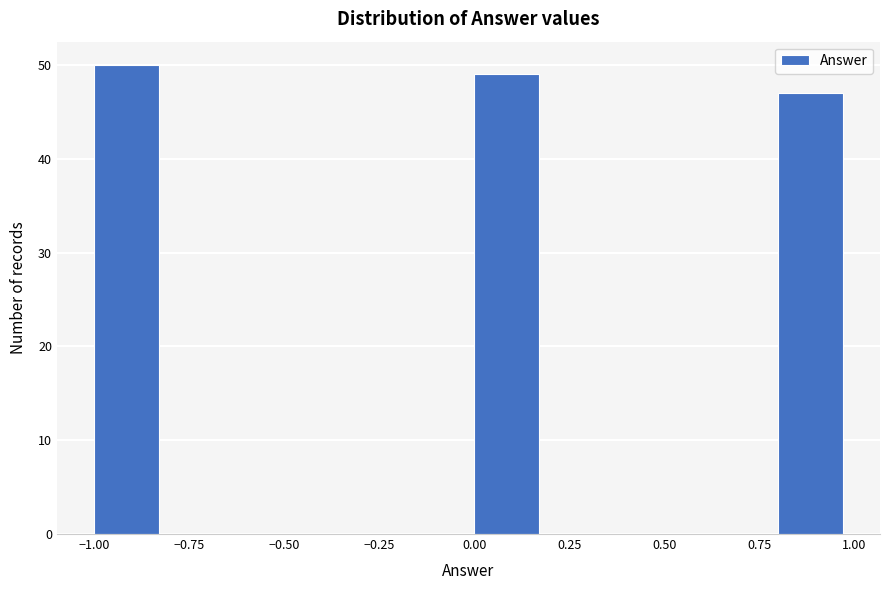

Which range on the x-axis has the tallest bar?

-1.0 to -0.8